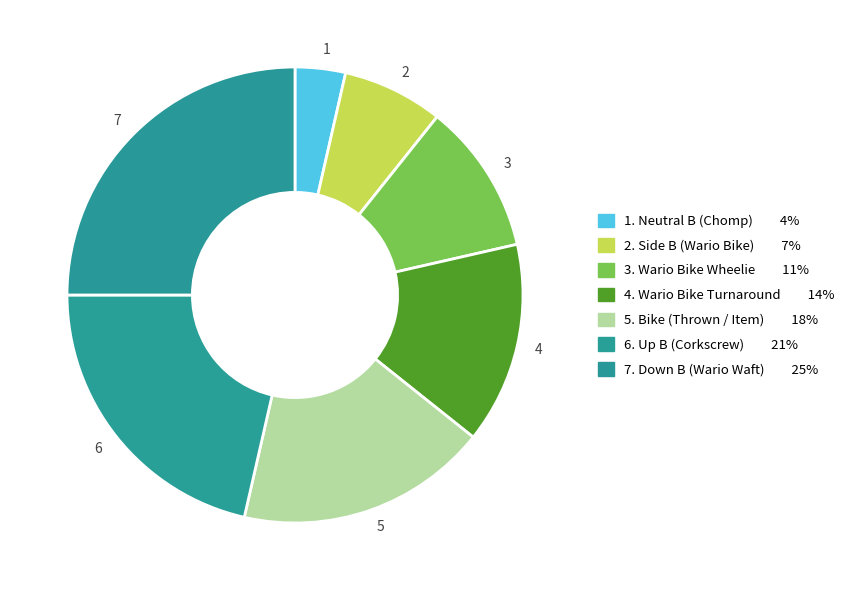

How many slices are in this pie chart?

7